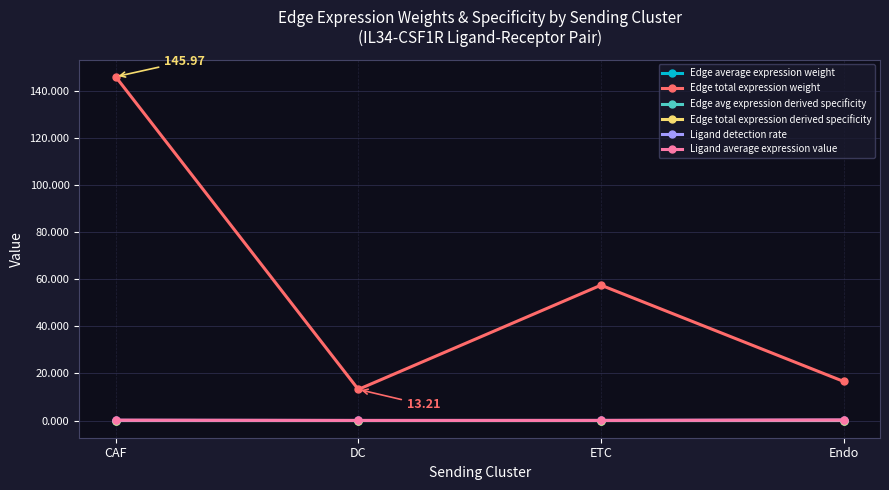

True or false: Edge average expression weight and Edge total expression weight intersect in this chart.

False